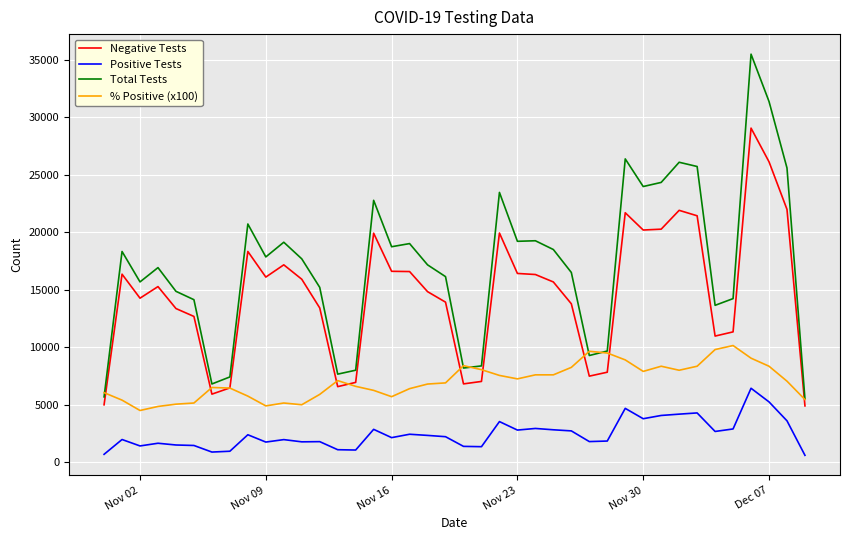

Which series has the widest spread of values?

Total Tests